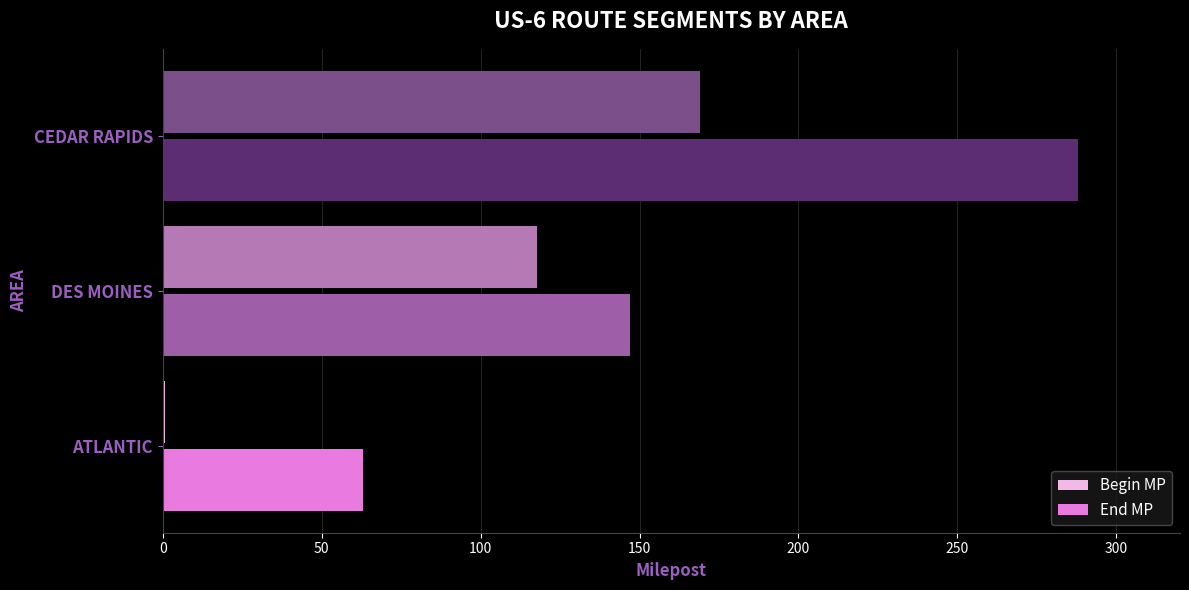

Is the value of Begin MP at ATLANTIC greater than the value of End MP at ATLANTIC?

No